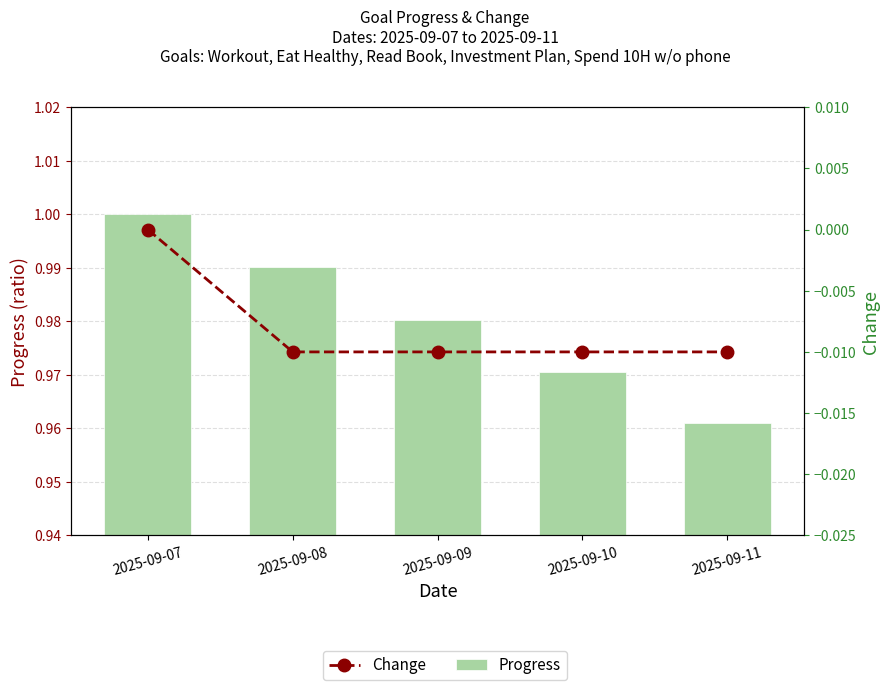

What is the sum of all Progress values?

4.9